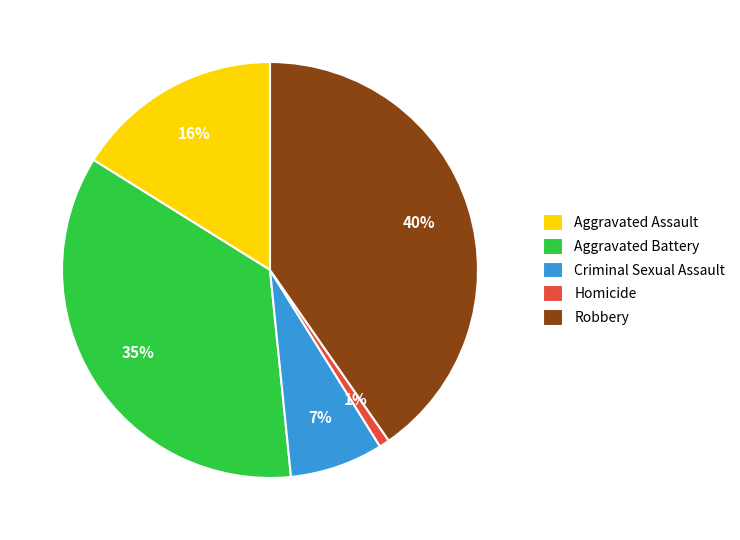

What is the smallest slice in the pie chart?

Homicide